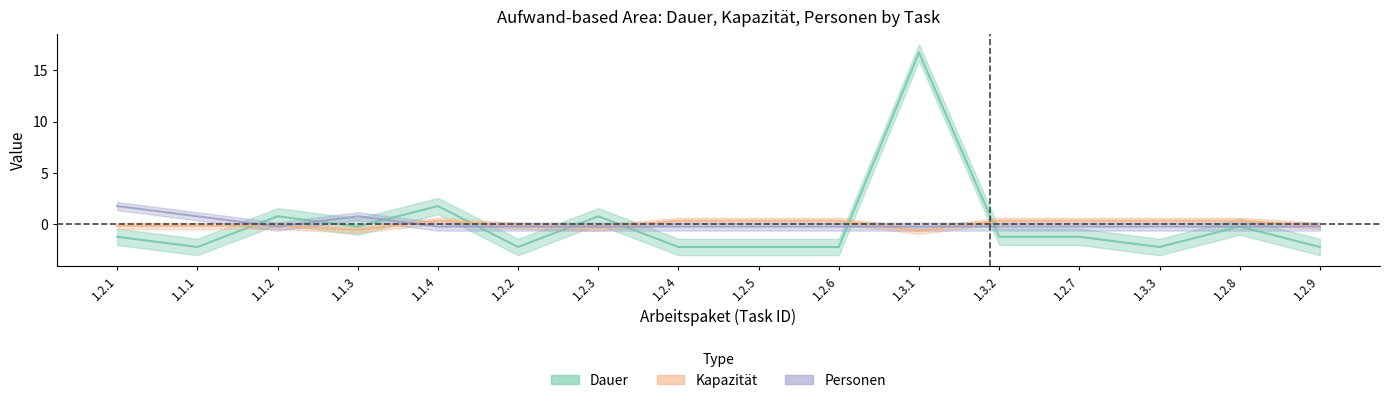

The value of Dauer at 1.1.1 is -1.1. True or false?

False